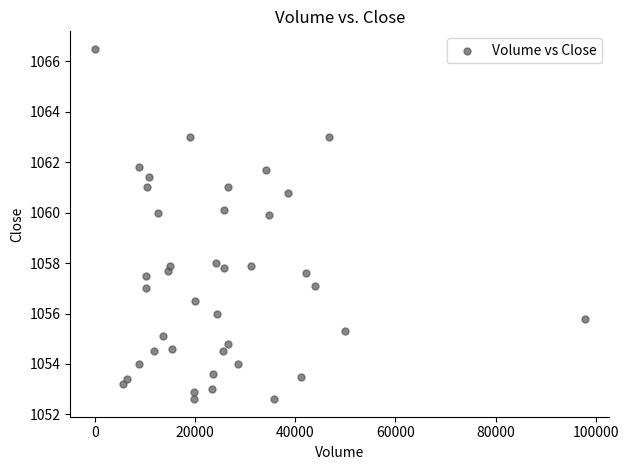

What is the range of X values (max minus min)?

97791.0